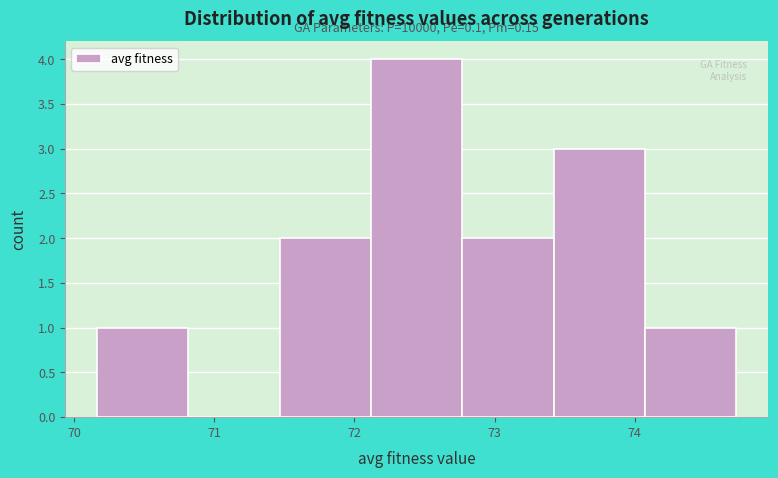

Over which range of the x-axis is the bar tallest?

72.1 to 72.8